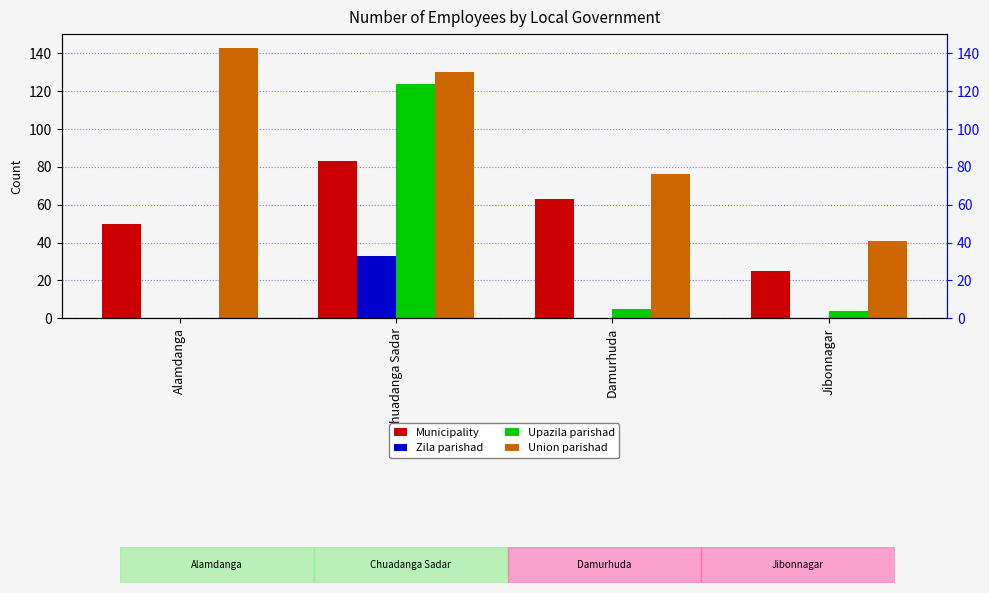

At Alamdanga, list the series in order from smallest to largest.

Zila parishad, Upazila parishad, Municipality, Union parishad